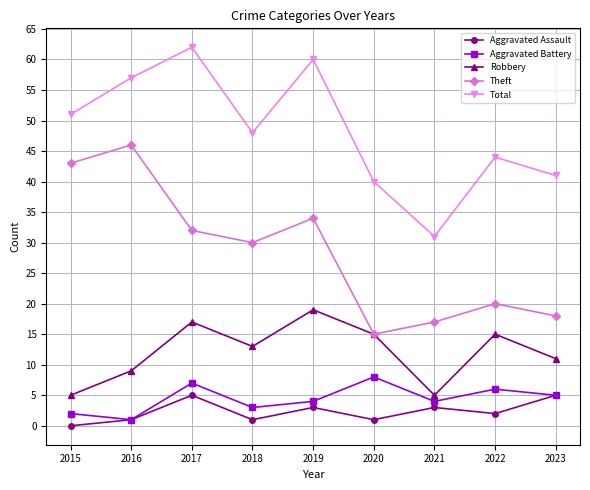

List the series in order of their peak value, highest first.

Total, Theft, Robbery, Aggravated Battery, Aggravated Assault